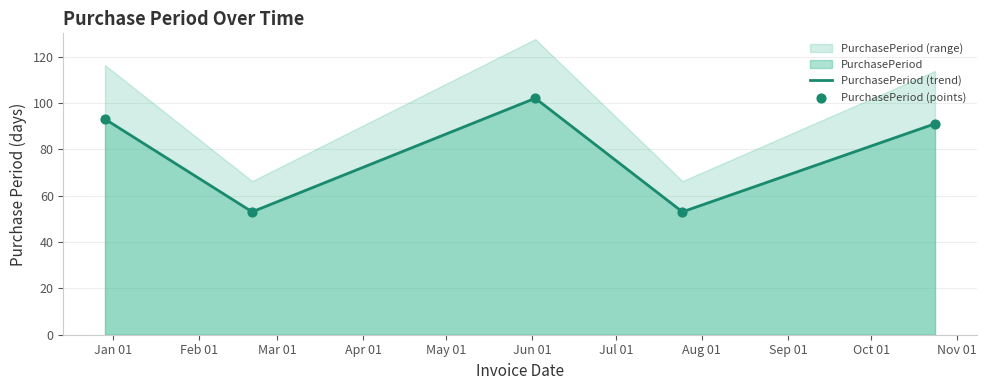

What is the ratio of the value at 2016-12-29 to the value at 2017-10-24?

1.0